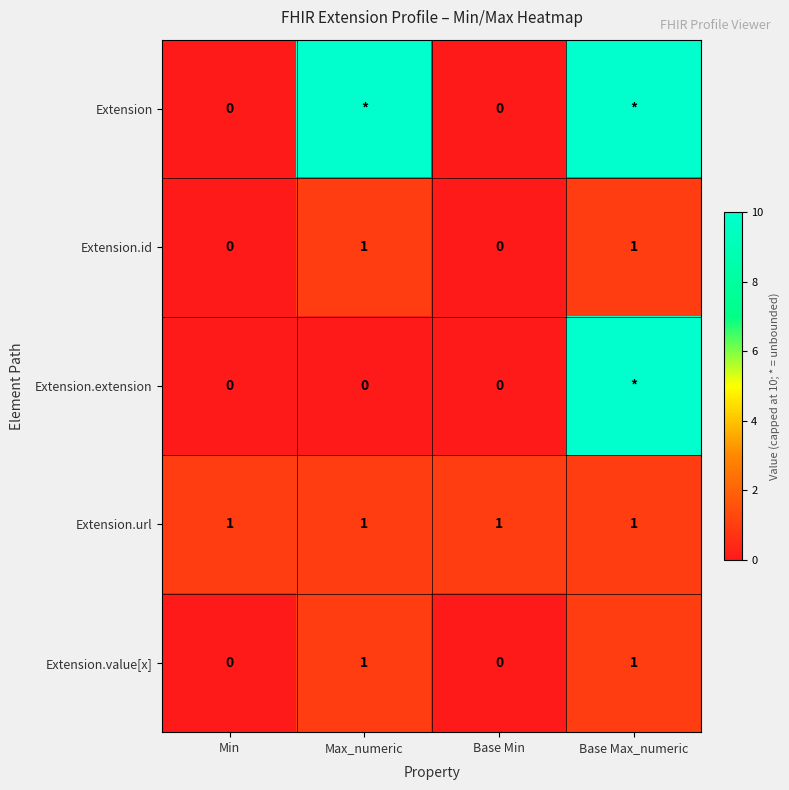

The Extension.url series shows 1 at Base Max_numeric. True or false?

True